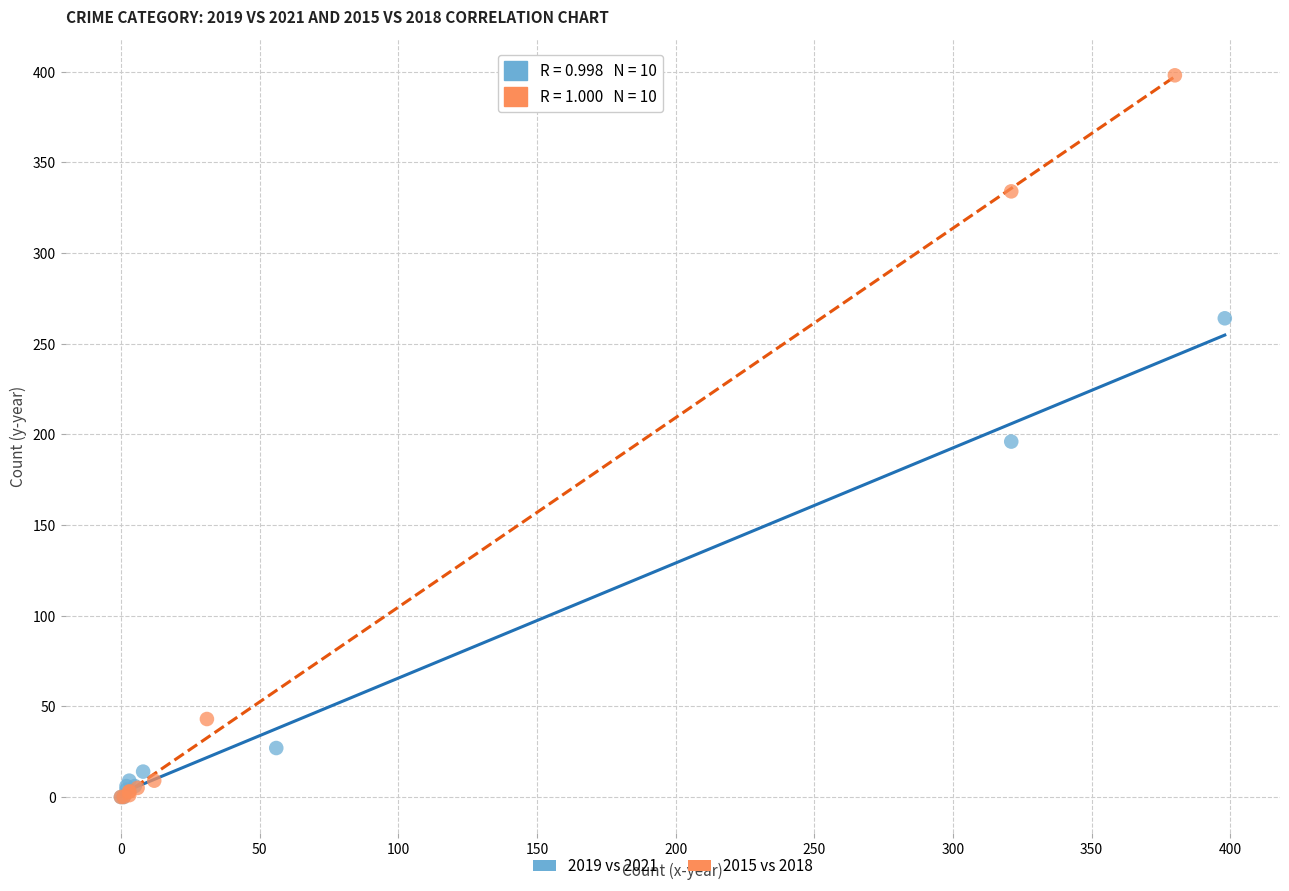

Which series reaches the maximum Y coordinate?

2015 vs 2018